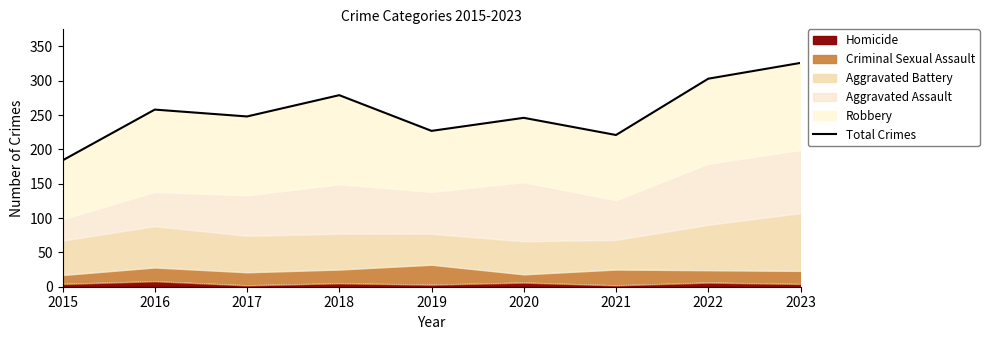

True or false: there are more than 2 points higher than both neighbors.

True